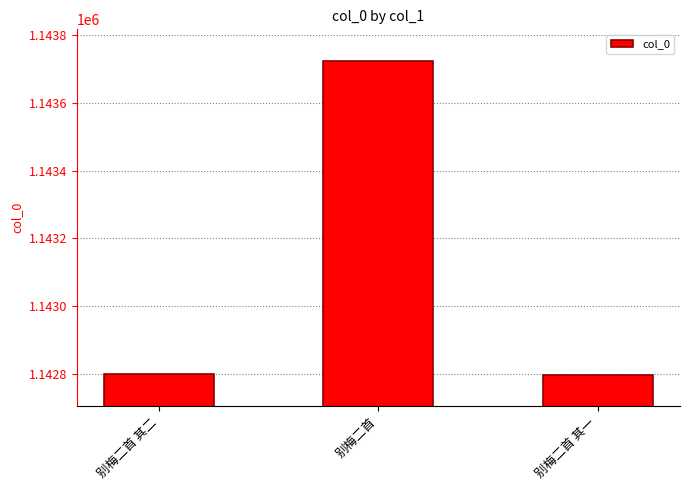

At which label is the value closest to 1143261?

别梅二首 其二